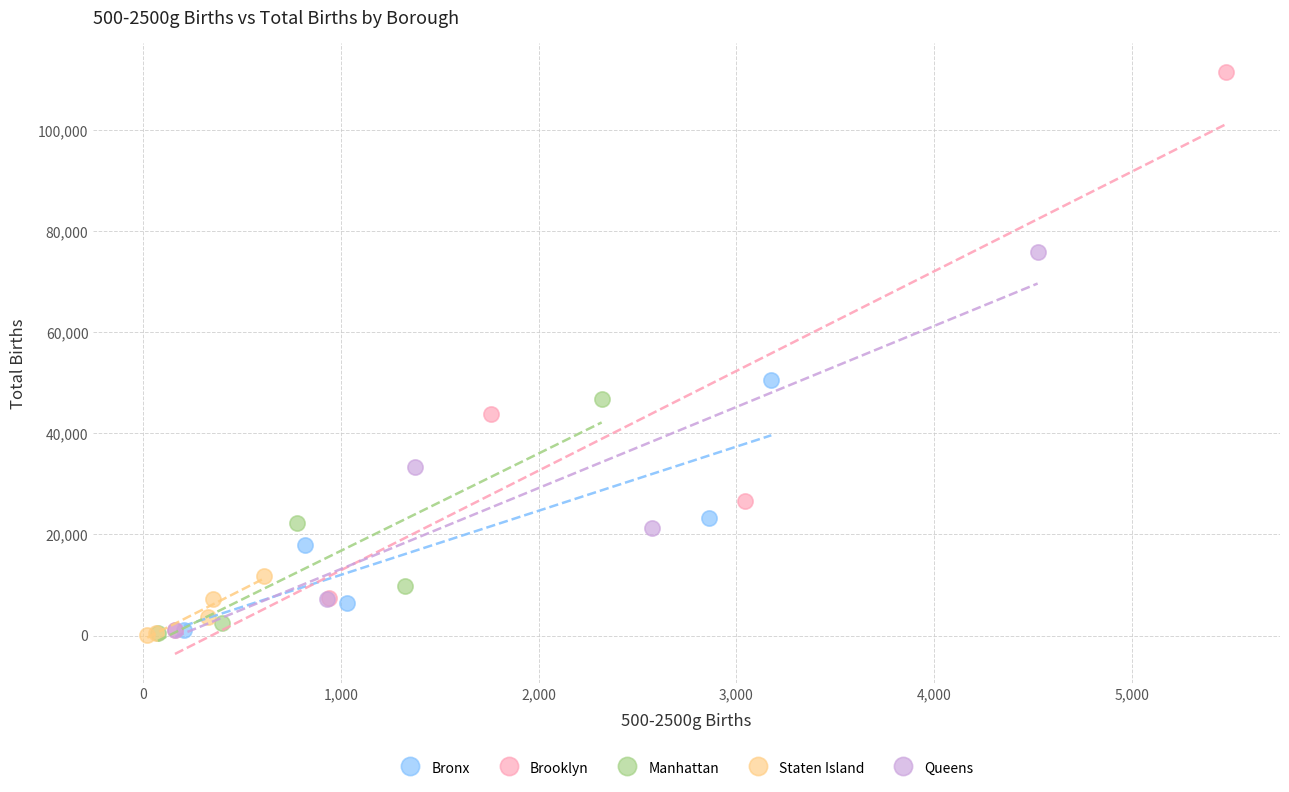

What are all the series names shown in the legend?

Bronx, Brooklyn, Manhattan, Staten Island, Queens